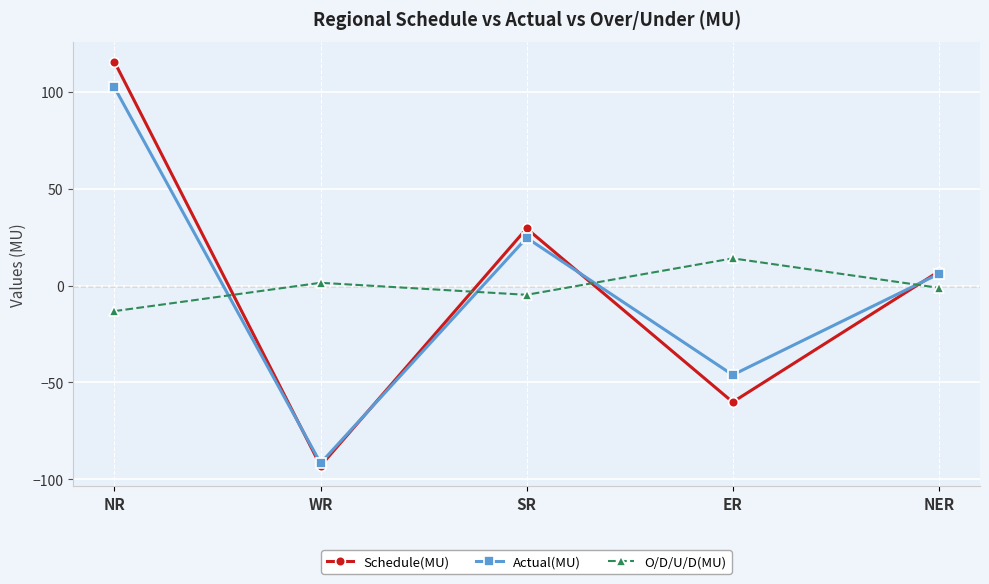

Is it true that Actual(MU) equals 170.9 at NR?

False